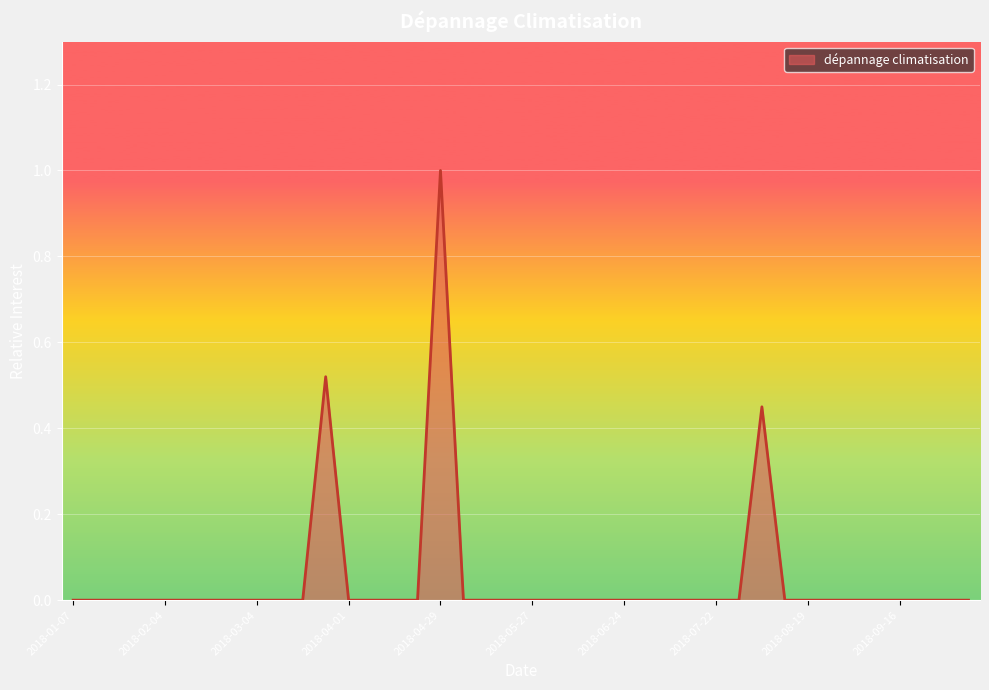

What is the difference between the maximum and minimum values?

1.0